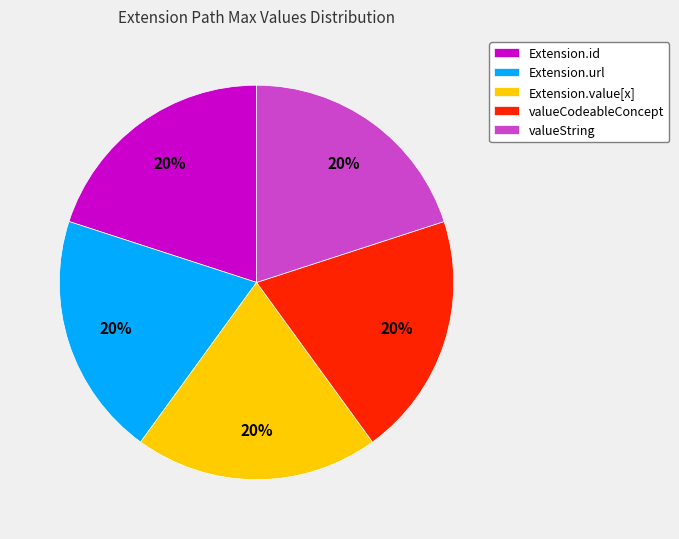

True or false: Extension.id accounts for 12% of the total.

False